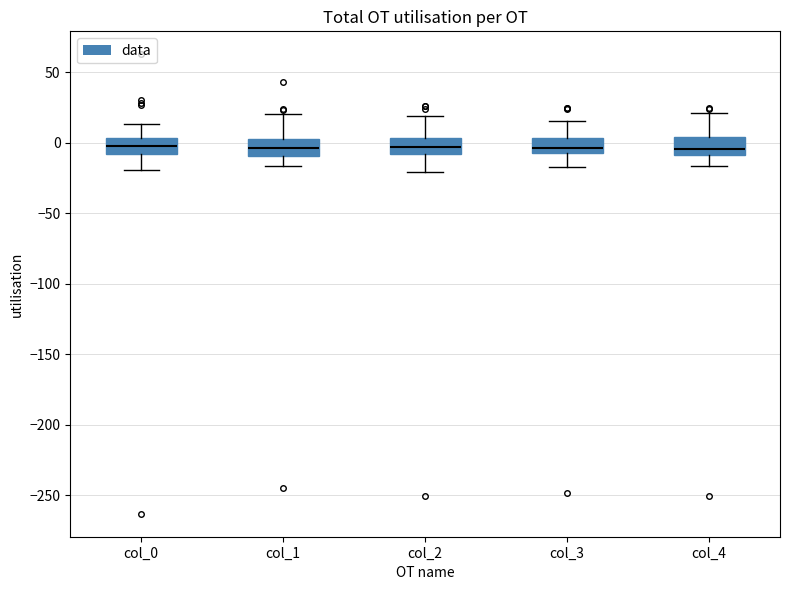

Where is the lower edge of the box for col_4 on the y-axis? The values are not printed on the chart, so give them approximately, as read against the axis.

-10